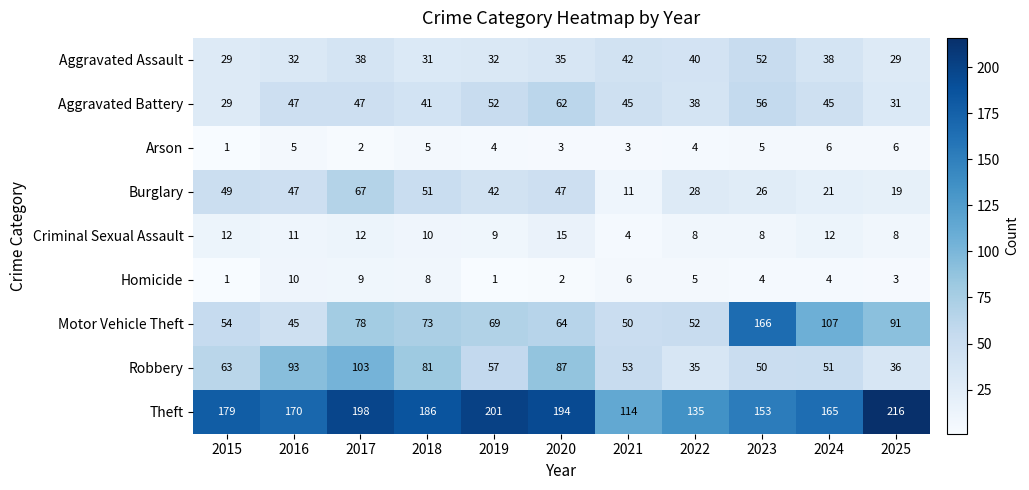

At 2023, list the series in order from smallest to largest.

Homicide, Arson, Criminal Sexual Assault, Burglary, Robbery, Aggravated Assault, Aggravated Battery, Theft, Motor Vehicle Theft